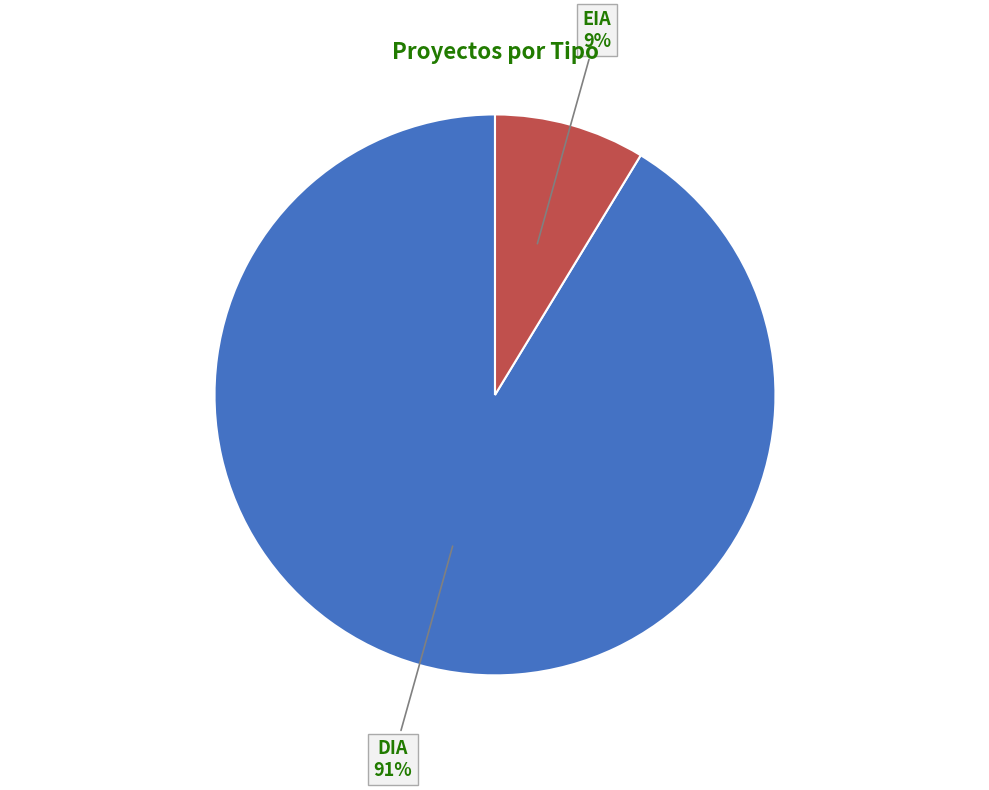

Is there a majority slice in this chart?

Yes